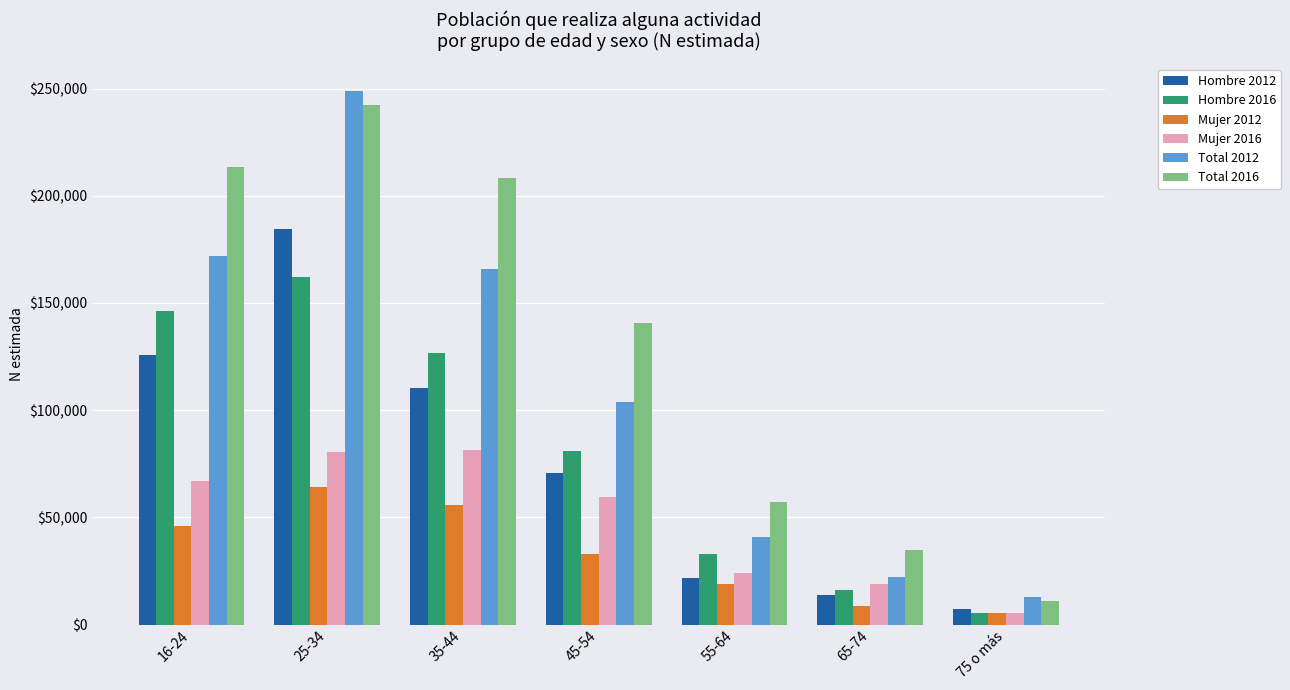

Which category has the highest value across all series?

25-34